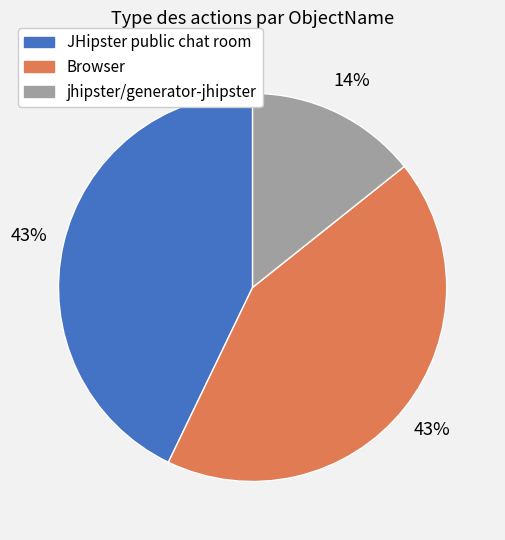

Is there any slice that represents more than half of the pie?

No